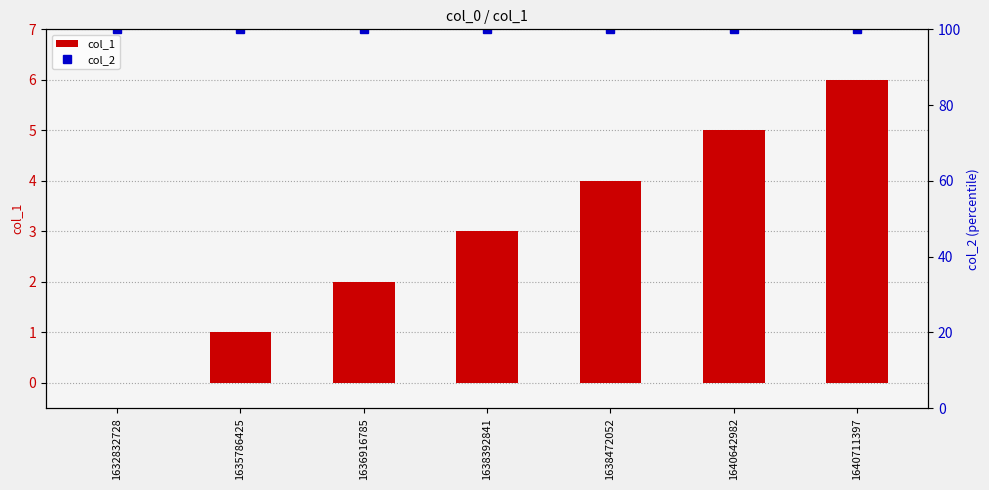

Which series has the widest spread of values?

col_1